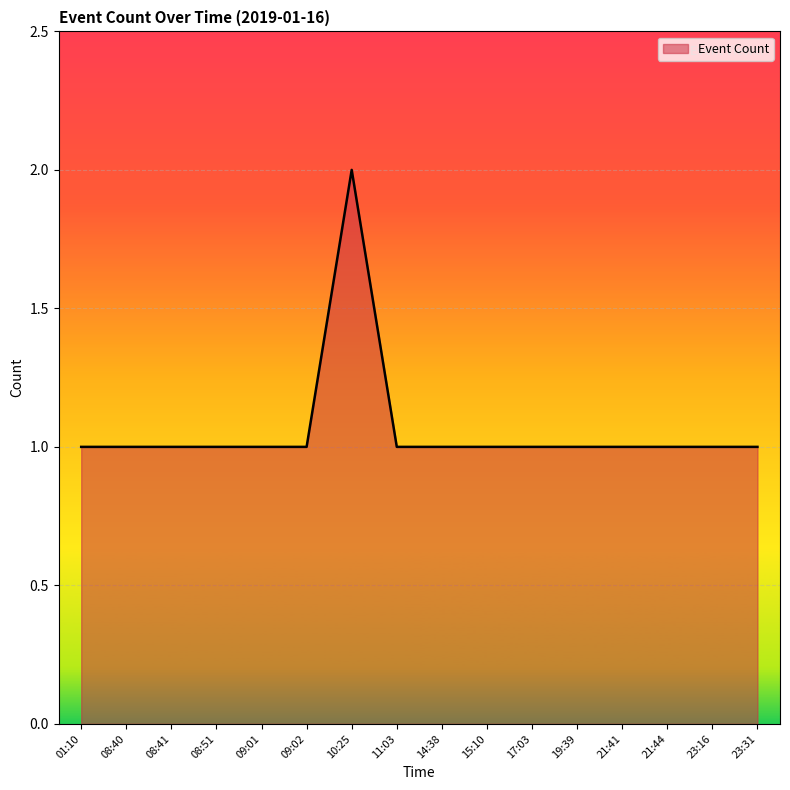

True or false: the data shows 1 at 01:10.

True